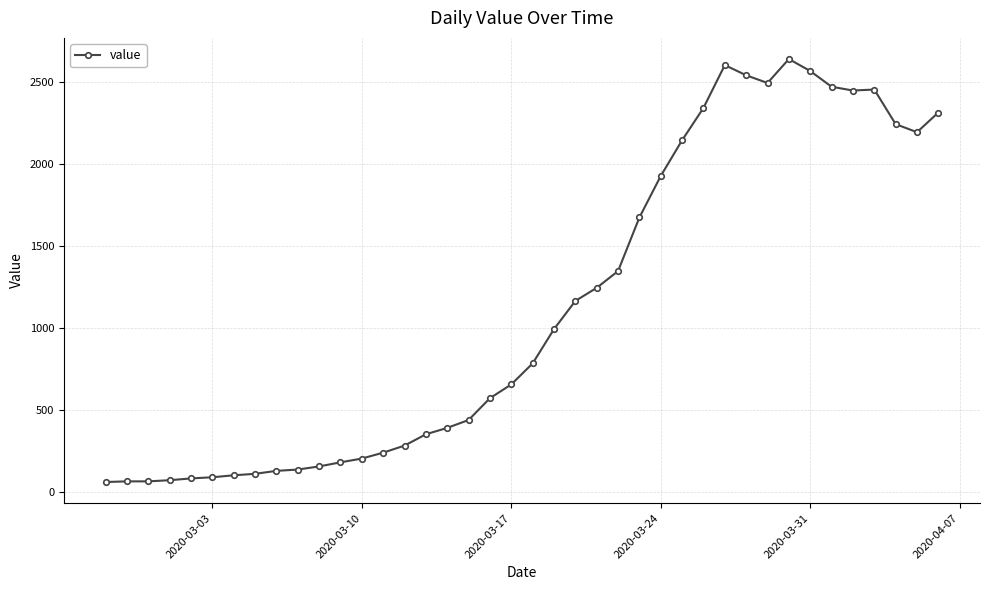

What is the greatest value displayed?

2640